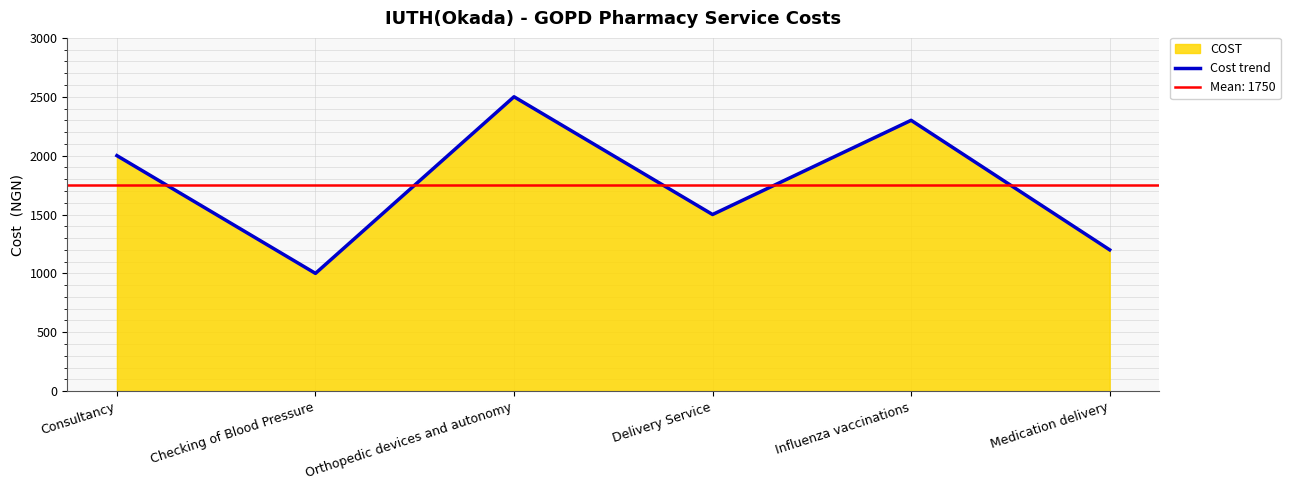

The chart shows a value of 1396 at Checking of Blood Pressure. True or false?

False